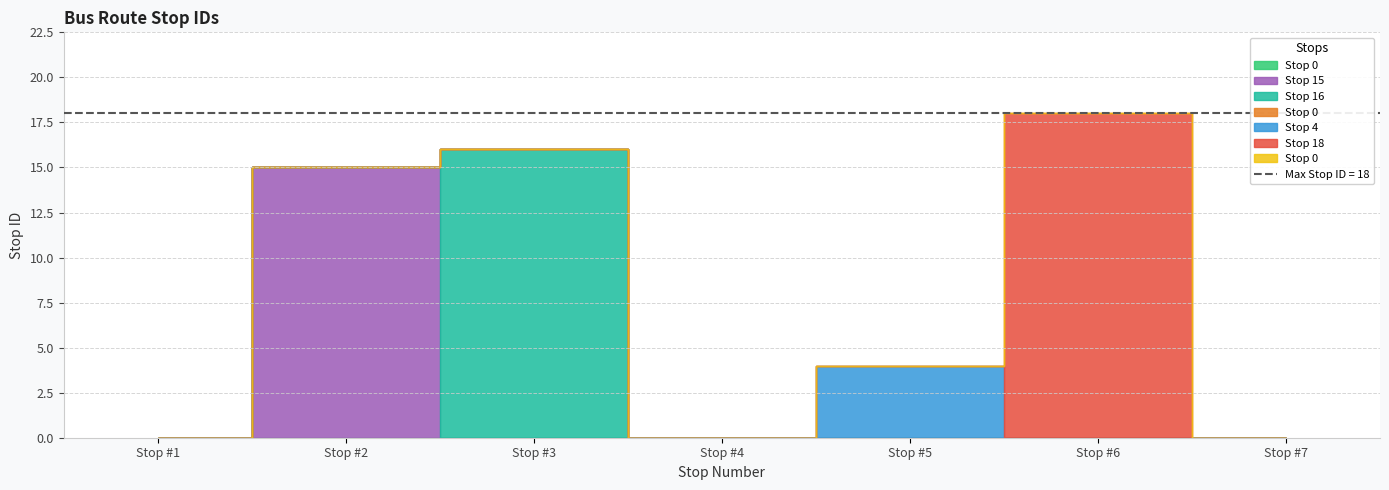

Reading left to right, extract all data points from this chart.

0	15	16	0	4	18	0